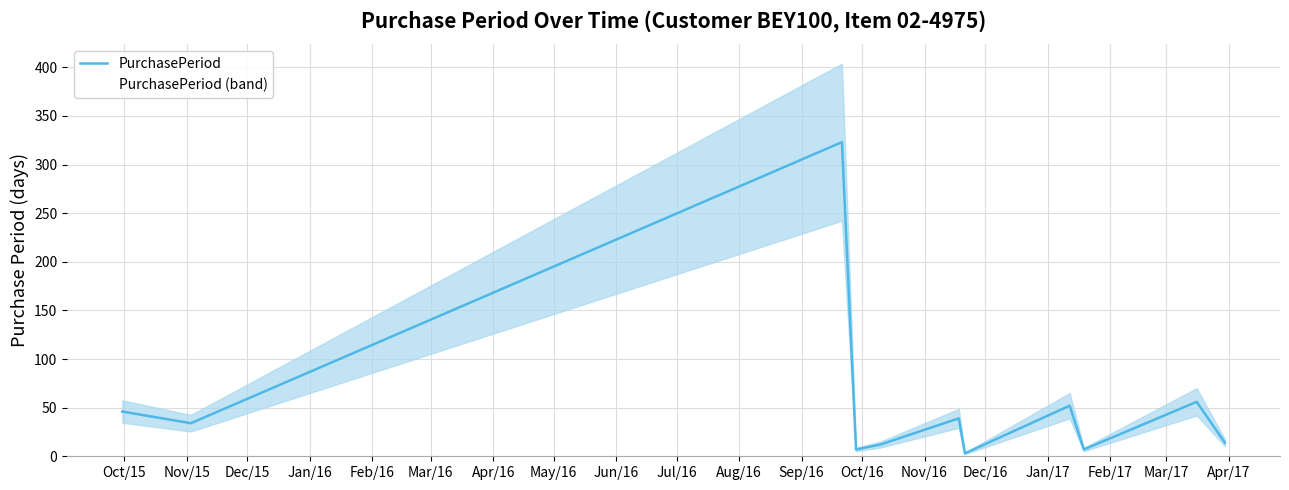

Which has a higher value, Feb/16 or May/16?

May/16